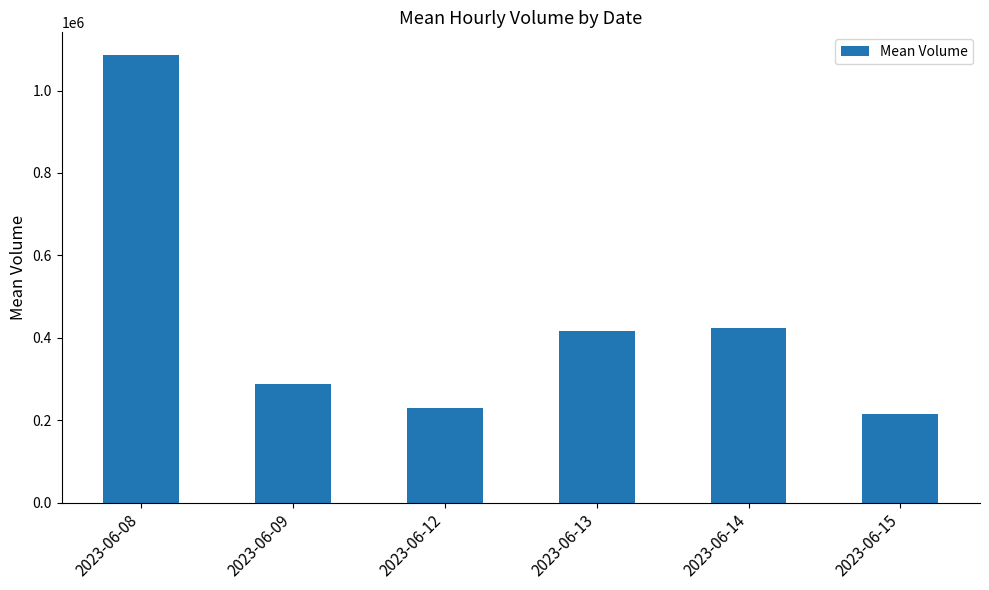

What is the value of the 4th bar from the left?

416590